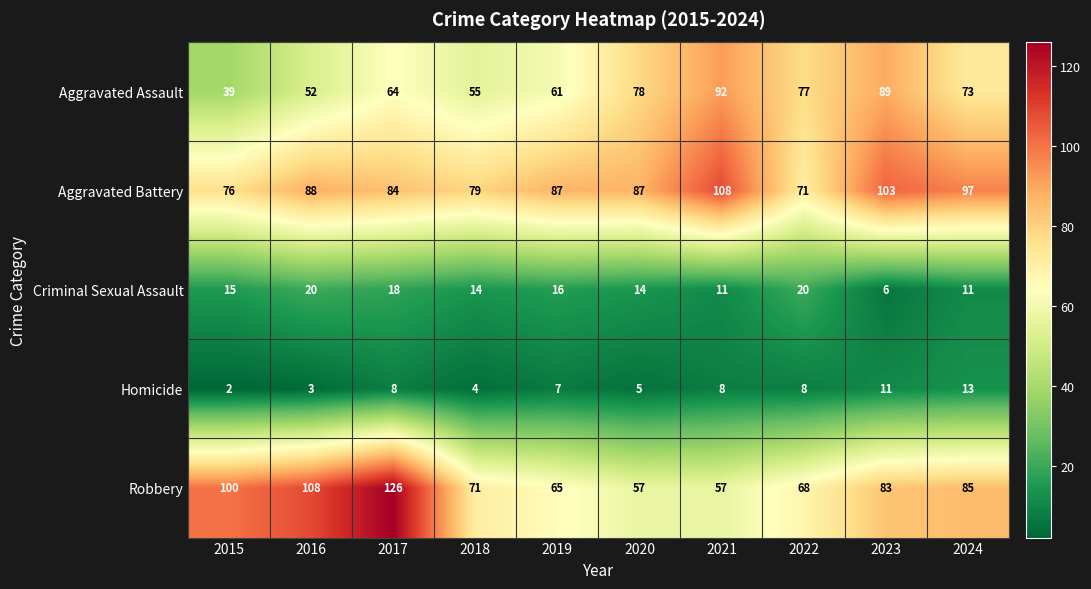

Rank the series at 2016 from lowest to highest value.

Homicide, Criminal Sexual Assault, Aggravated Assault, Aggravated Battery, Robbery